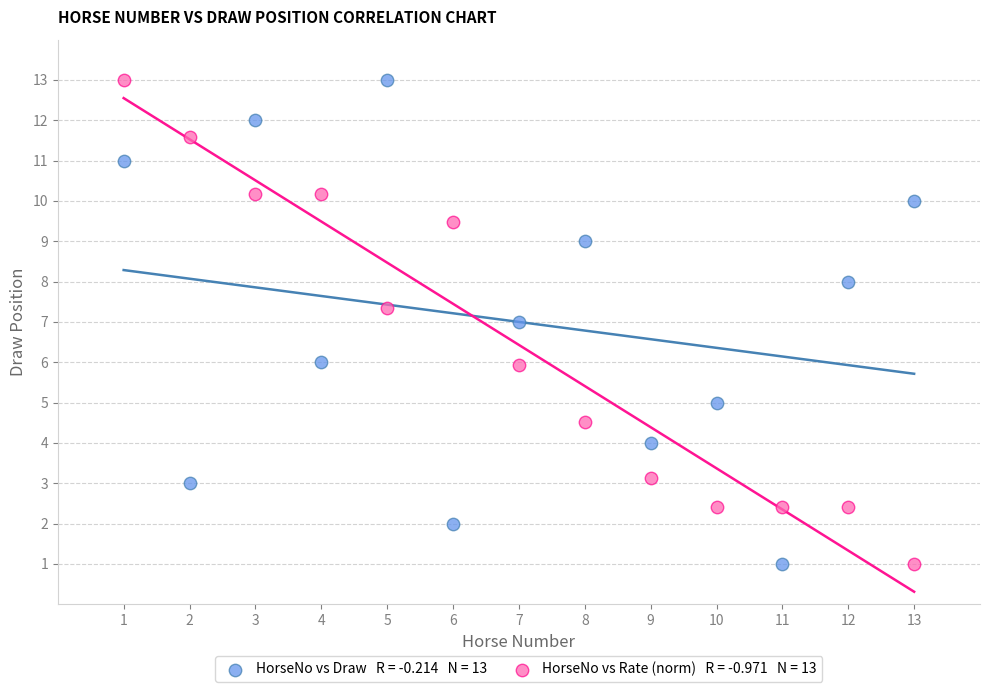

Across all data points, what is the range of Y values (max minus min)?

12.0